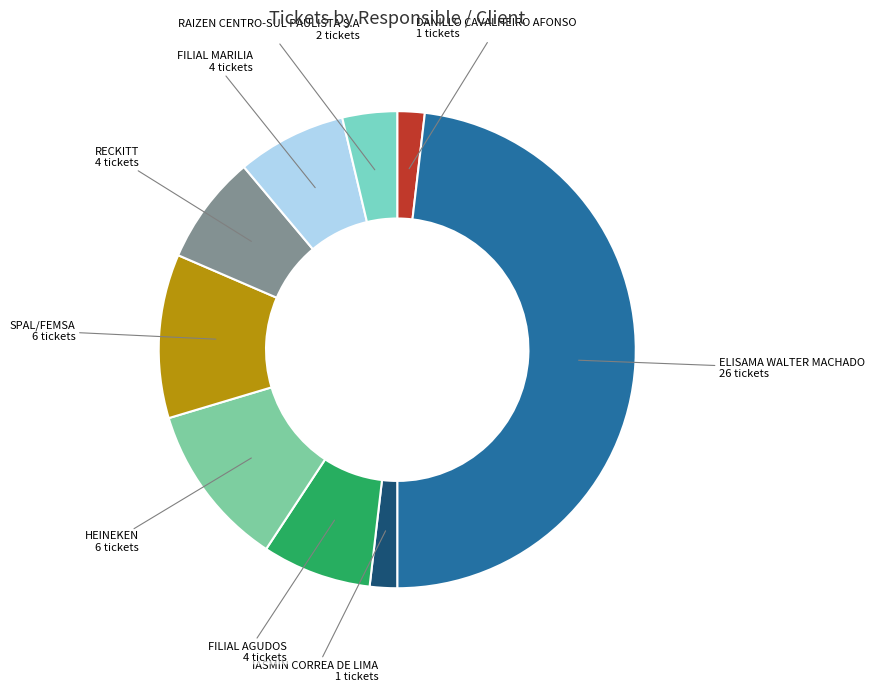

Is there a majority slice in this chart?

No